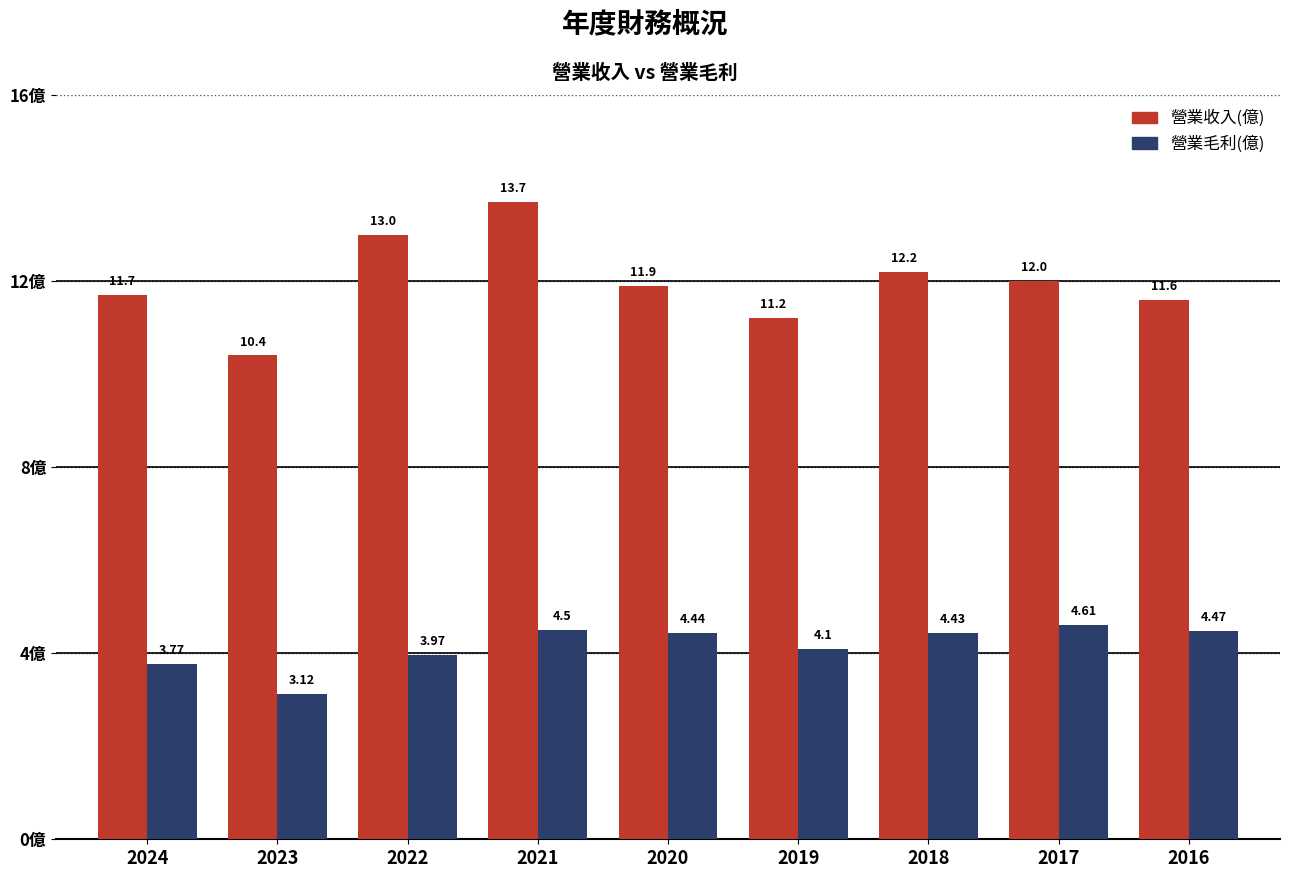

What is the spread (max minus min) of values at 2019?

7.1